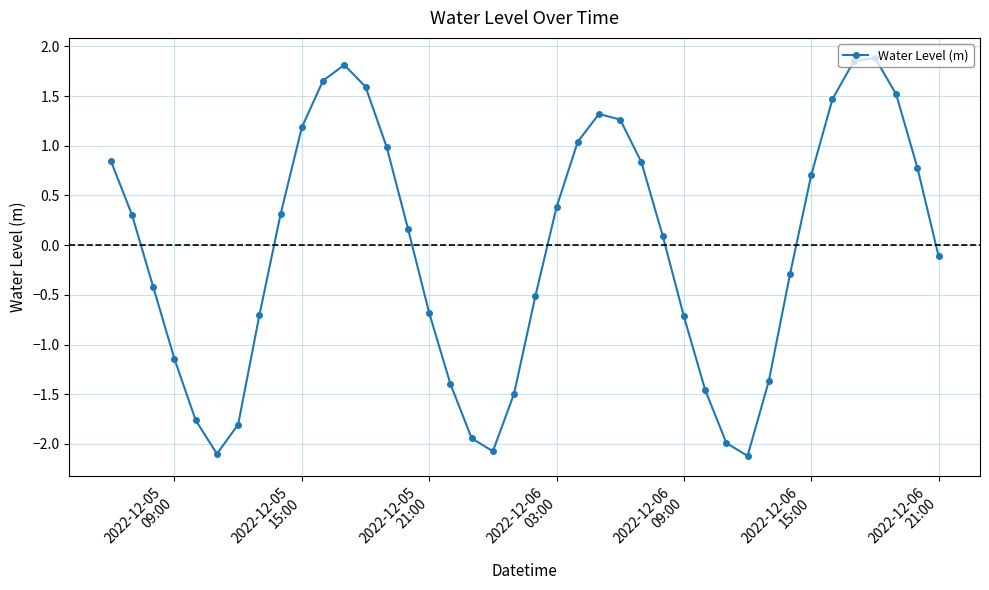

How many points are higher than both their immediate neighbors (excluding endpoints)?

3